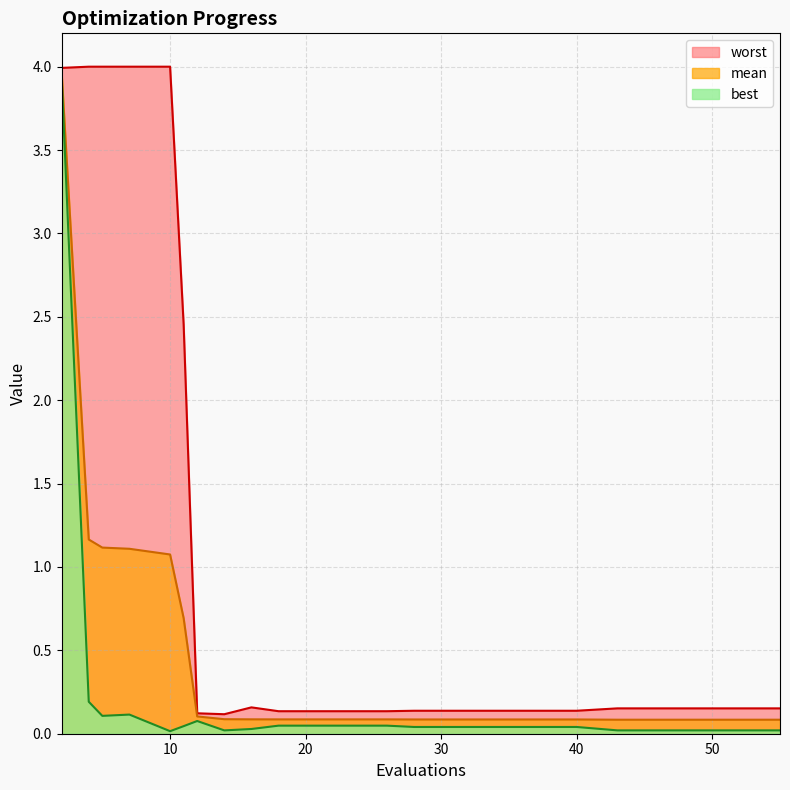

What is the value of the mean point at the 19th from the left?

0.1